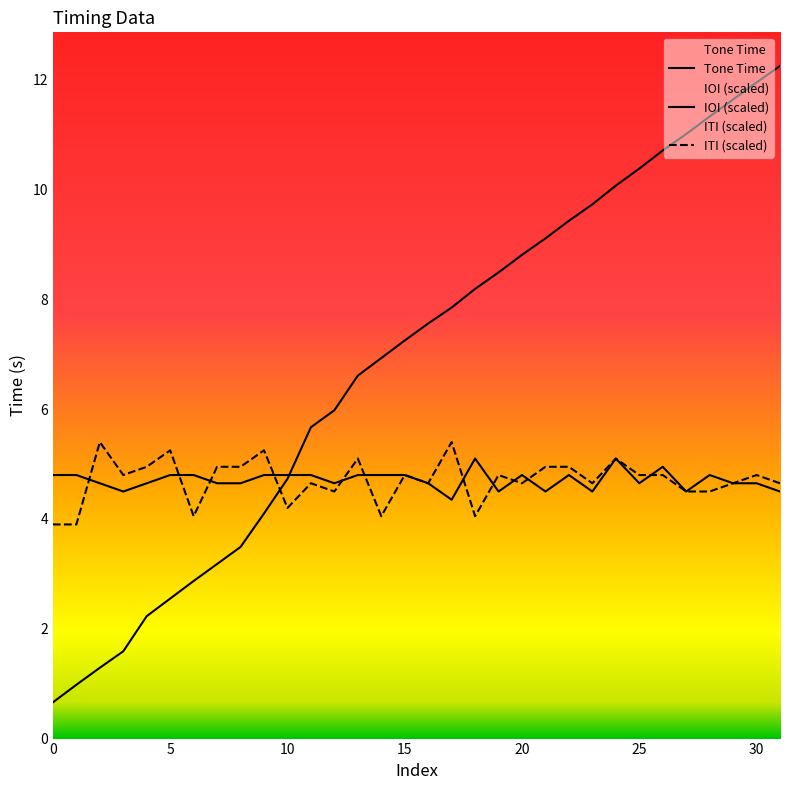

Between 10 and 10, which is larger?

10